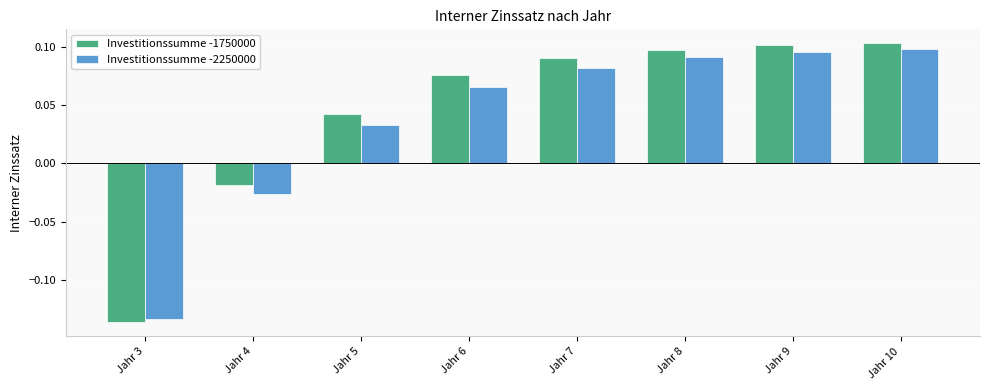

What is the difference between the maximum and minimum values in the Investitionssumme -2250000 series?

0.2